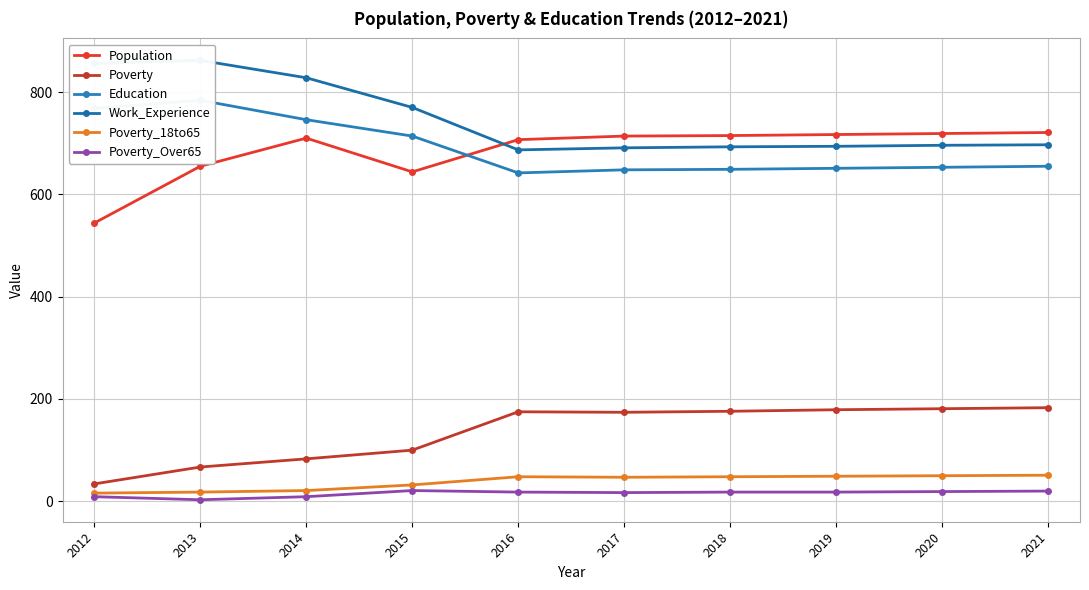

What is the sum of all Poverty values?

1352